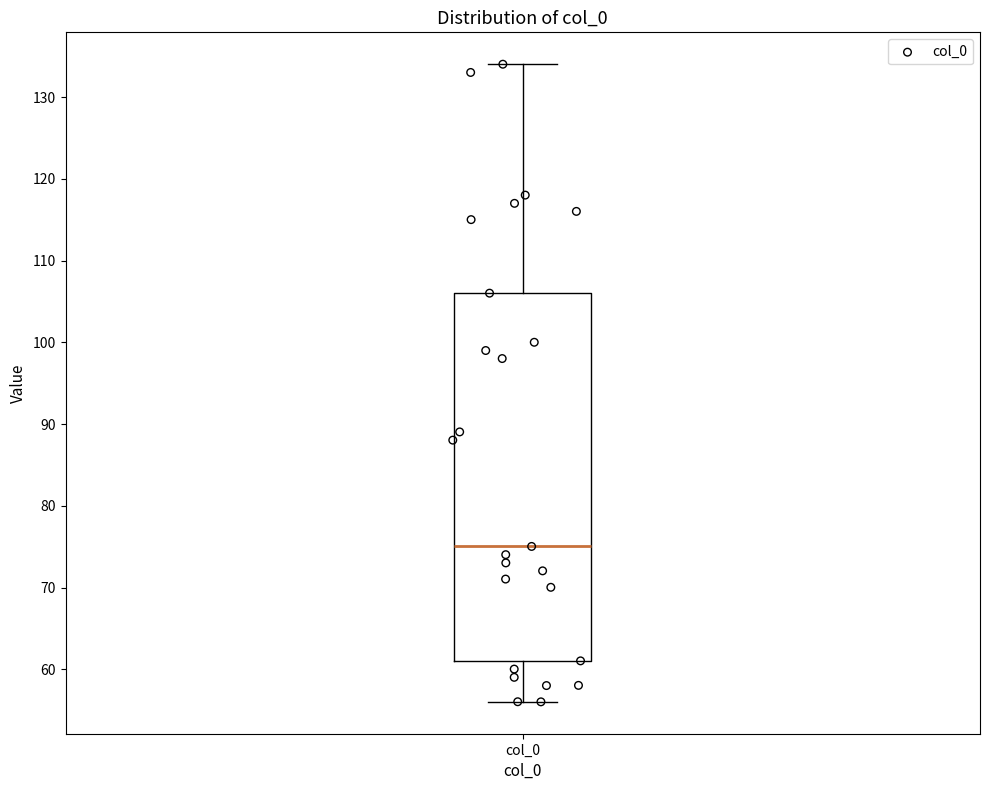

Where is the lower edge of the box for col_0 on the y-axis? The values are not printed on the chart, so give them approximately, as read against the axis.

61